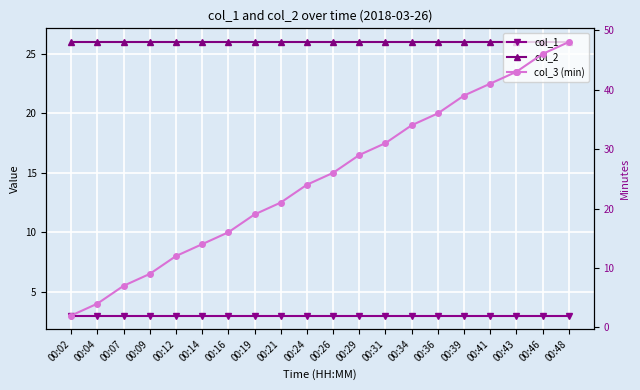

Does the chart display data point markers on the line(s)?

Yes